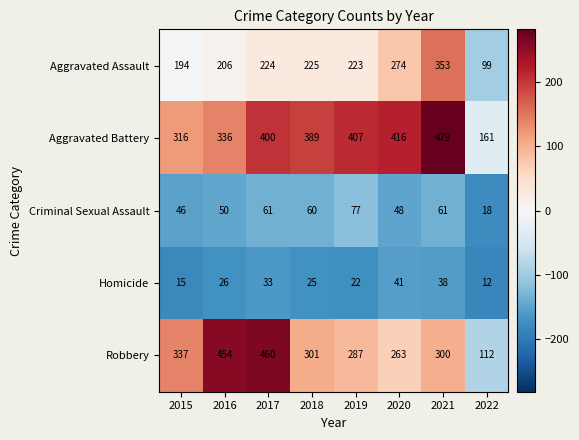

What is the difference between the Robbery values at 2022 and 2020?

151